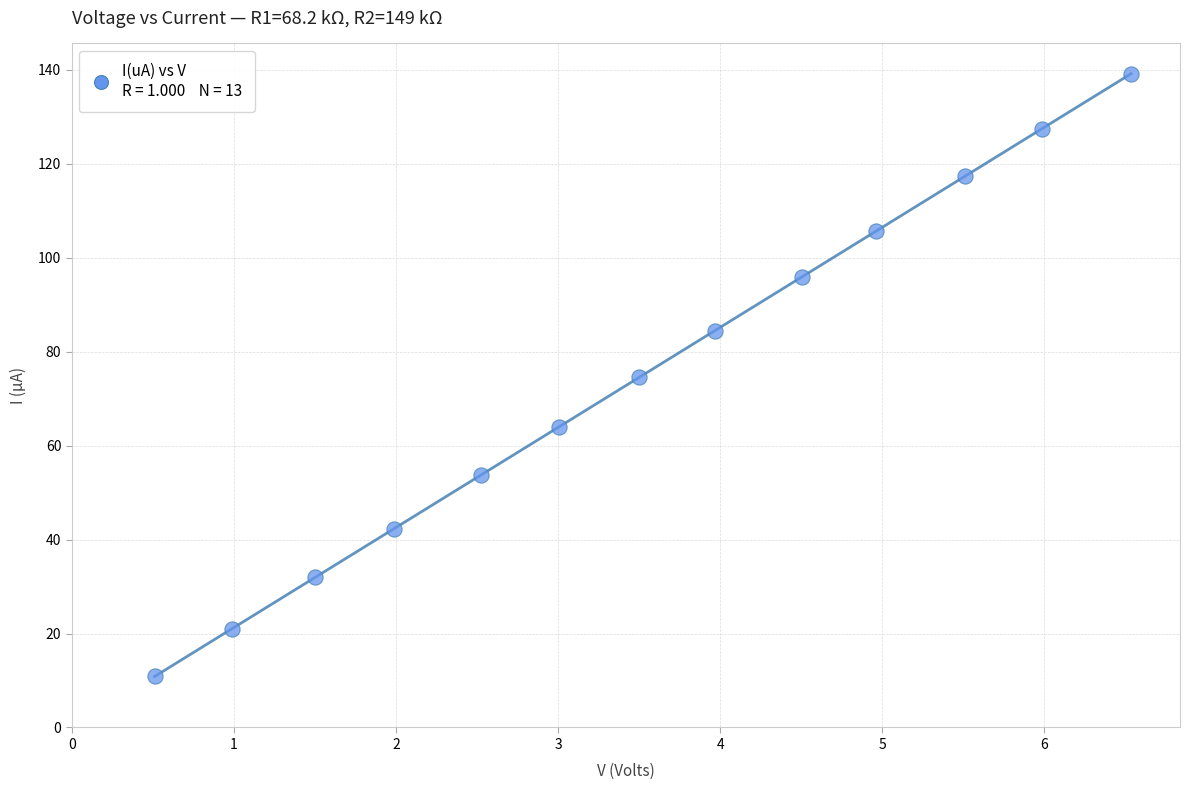

What is the range of Y values (max minus min)?

128.3